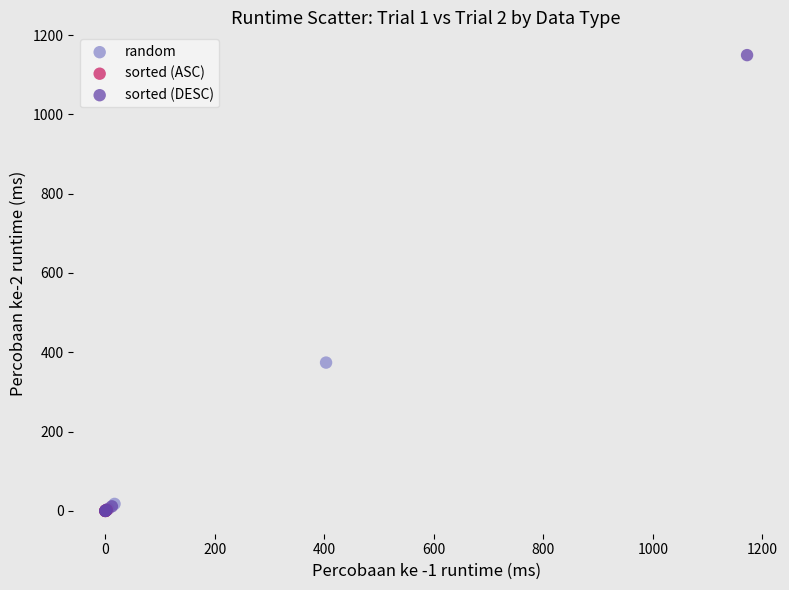

Which series has the largest Y range (max minus min)?

sorted (DESC)